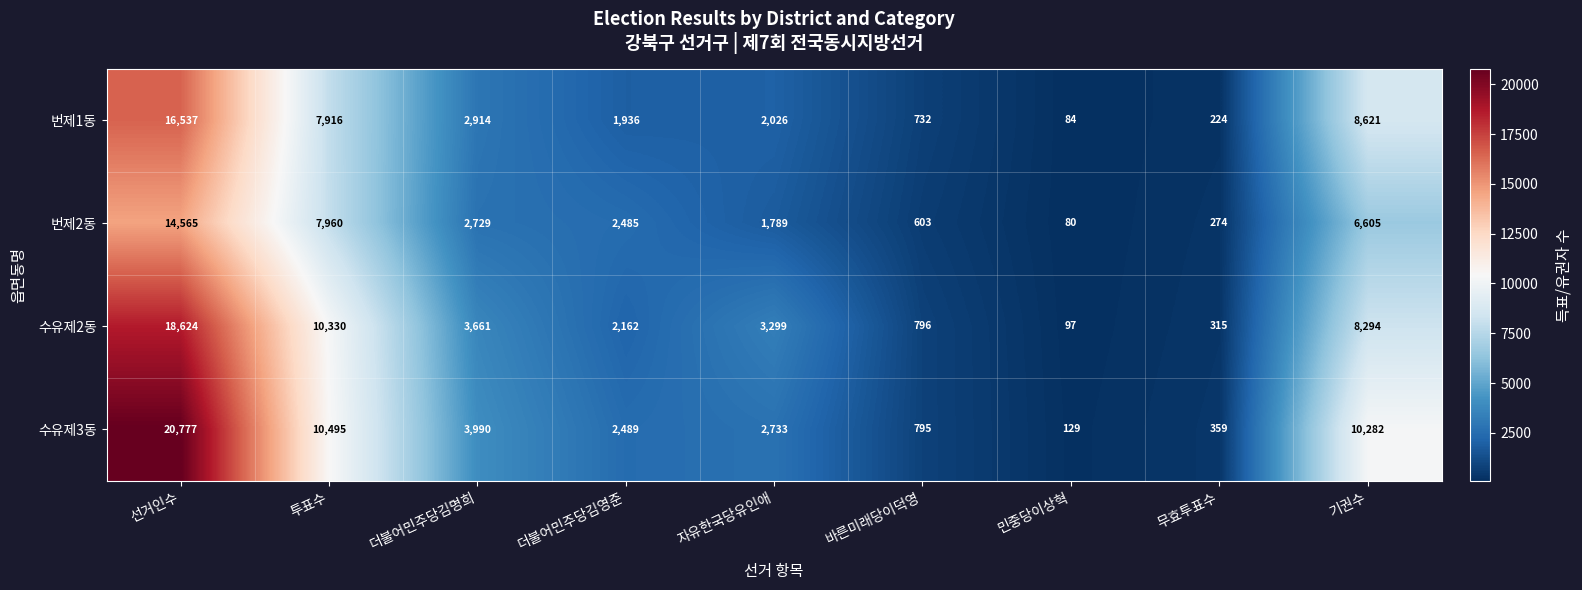

Is it true that 번제2동 equals 993 at 바른미래당이덕영?

False